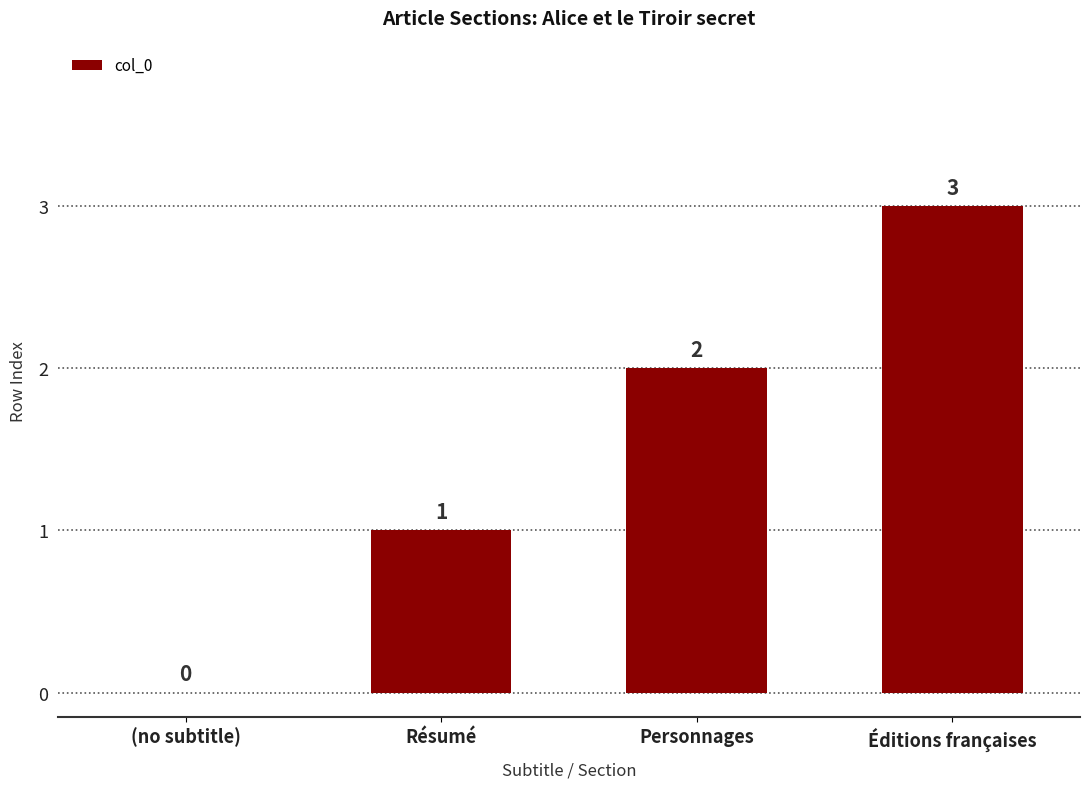

Reading right to left, extract all data points from this chart.

3	2	1	0